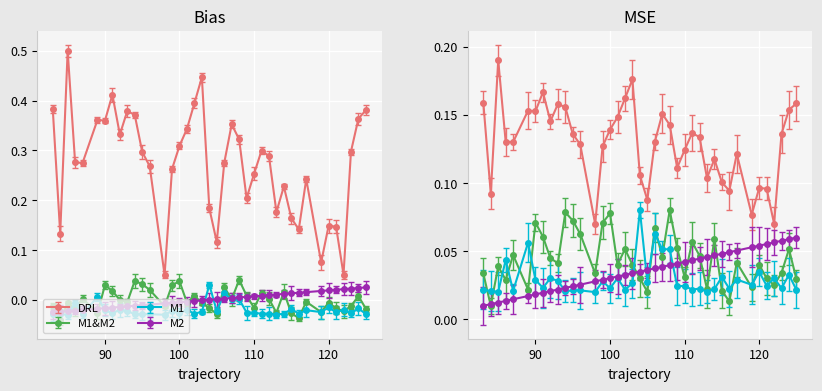

In Col3, how many points are lower than both neighbors (excluding endpoints)?

11